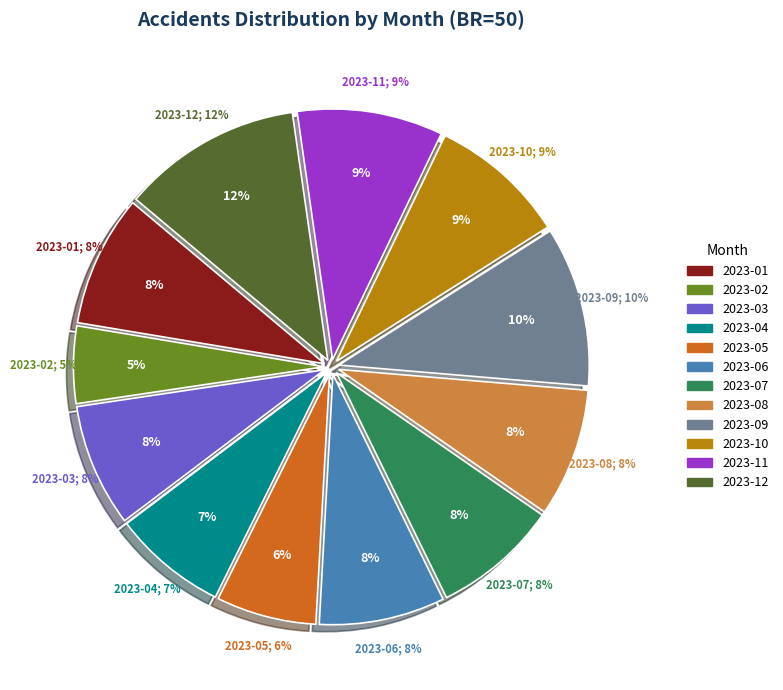

True or false: 2023-04 accounts for 7% of the total.

True